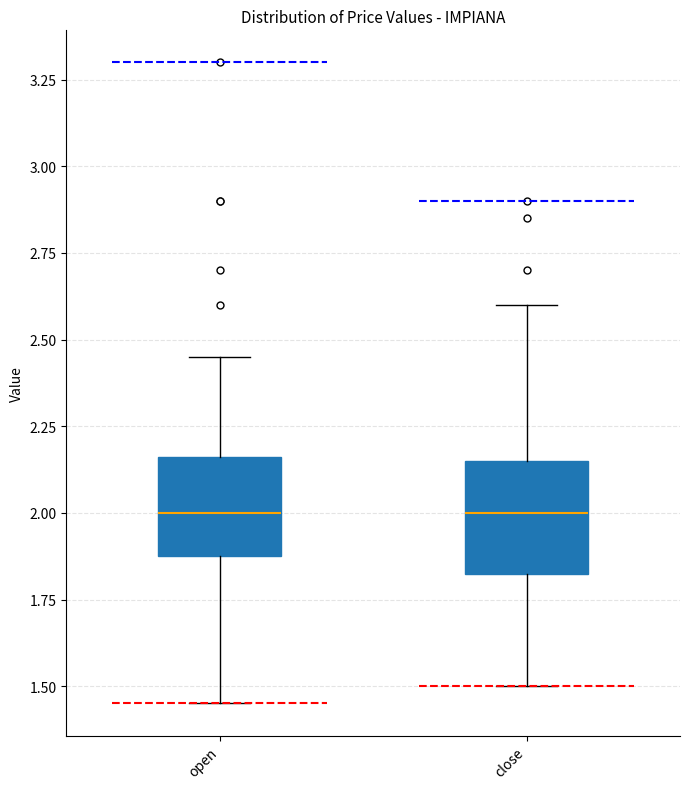

Where does the median line of the box for close sit on the y-axis? The values are not printed on the chart, so give them approximately, as read against the axis.

2.00